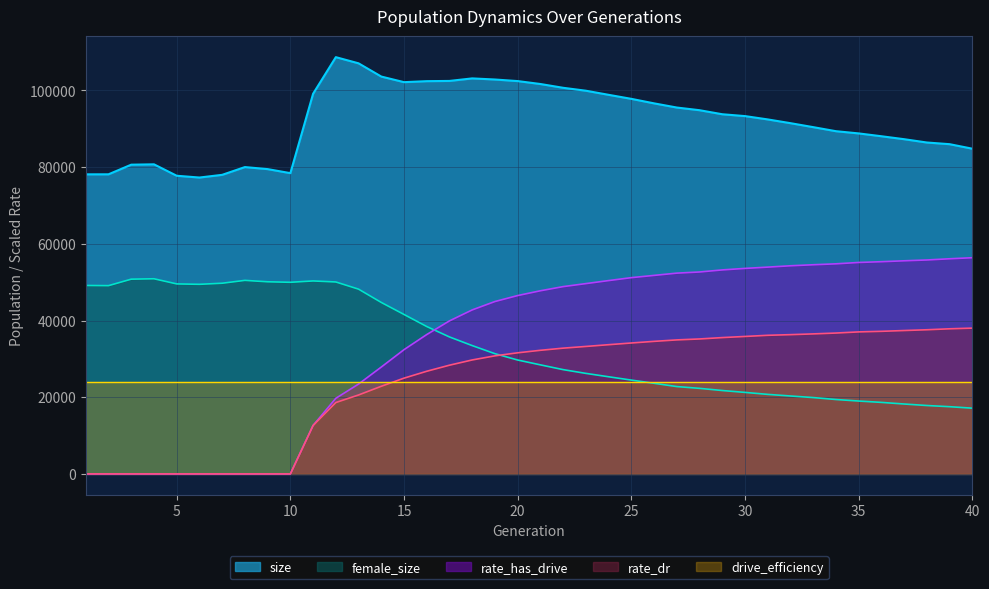

Reading left to right, what are all the values shown in this chart?

size: 78127.0	78133.0	80645.0	80737.0	77757.0	77292.0	77995.0	80020.0	79489.0	78436.0	99148.0	108687.0	107077.0	103625.0	102166.0	102426.0	102486.0	103147.0	102857.0	102447.0	101683.0	100696.0	99934.0	98864.0	97813.0	96636.0	95547.0	94851.0	93798.0	93315.0	92449.0	91470.0	90435.0	89377.0	88799.0	88062.0	87291.0	86427.0	85992.0	84813.0
female_size: 49142.0	49098.0	50787.0	50889.0	49550.0	49445.0	49726.0	50472.0	50104.0	49973.0	50324.0	50054.0	48183.0	44714.0	41580.0	38435.0	35715.0	33462.0	31350.0	29699.0	28438.0	27194.0	26214.0	25332.0	24463.0	23631.0	22777.0	22311.0	21746.0	21258.0	20738.0	20320.0	19908.0	19402.0	19006.0	18650.0	18227.0	17836.0	17527.0	17142.0
rate_dr: 0.0	0.0	0.0	0.0	0.0	0.0	0.0	0.0	0.0	0.0	12637.3	18615.0	20584.4	22853.9	24971.8	26770.1	28353.2	29720.1	30790.2	31582.7	32234.9	32794.9	33238.8	33697.0	34141.1	34566.6	34945.6	35193.0	35550.1	35846.9	36148.0	36315.2	36512.6	36734.7	37034.3	37184.2	37390.1	37591.9	37841.0	38022.0
rate_has_drive: 0.0	0.0	0.0	0.0	0.0	0.0	0.0	0.0	0.0	0.0	12637.3	19716.5	23432.2	27867.4	32403.2	36347.4	39909.3	42768.2	44954.9	46513.4	47761.8	48843.0	49629.7	50417.3	51183.0	51768.9	52360.4	52660.2	53198.8	53591.8	53929.6	54278.9	54545.0	54787.1	55143.1	55340.9	55577.0	55791.4	56104.2	56380.6